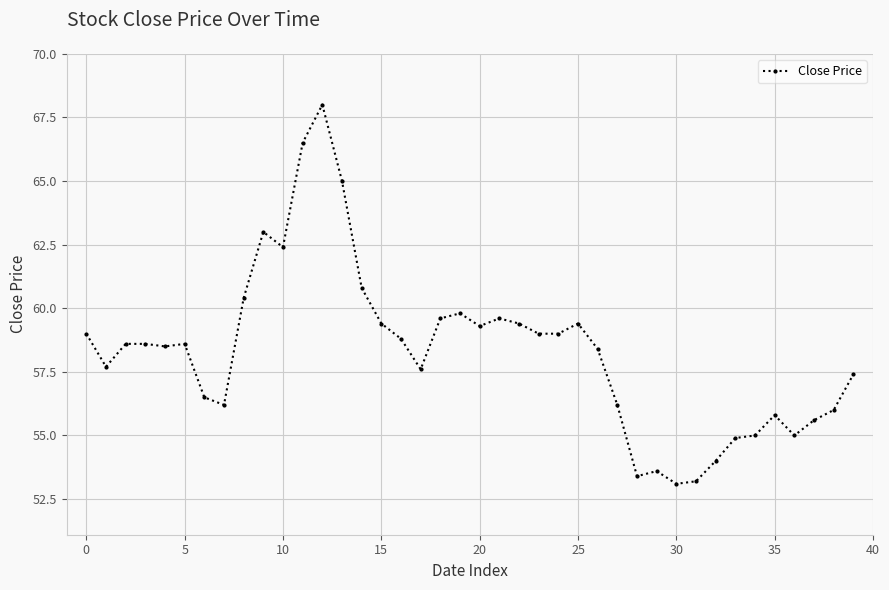

What is the difference between the second highest and minimum values?

13.4